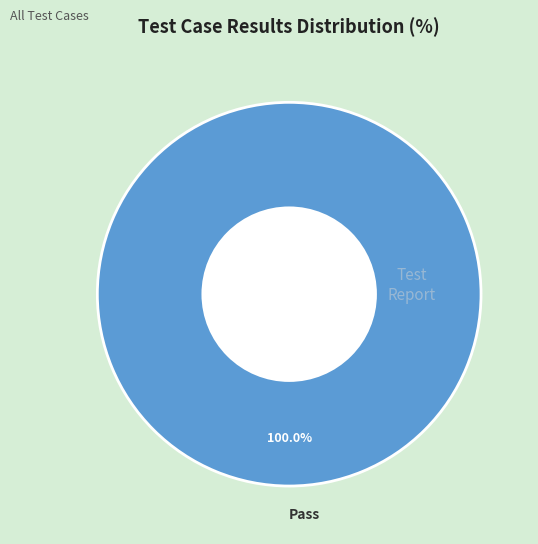

Rank the categories by value from highest to lowest.

Pass